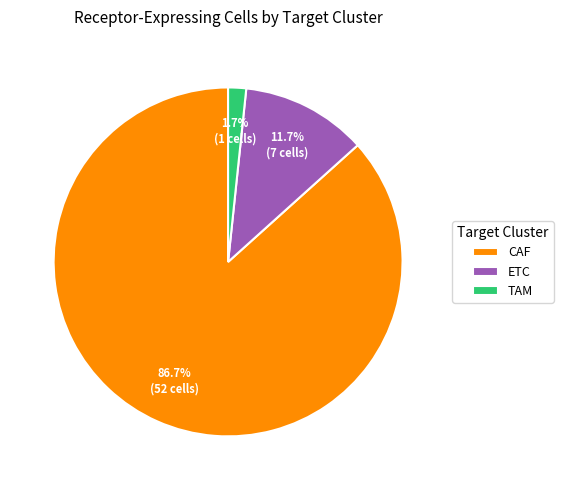

The CAF slice represents 79% of the pie. True or false?

False